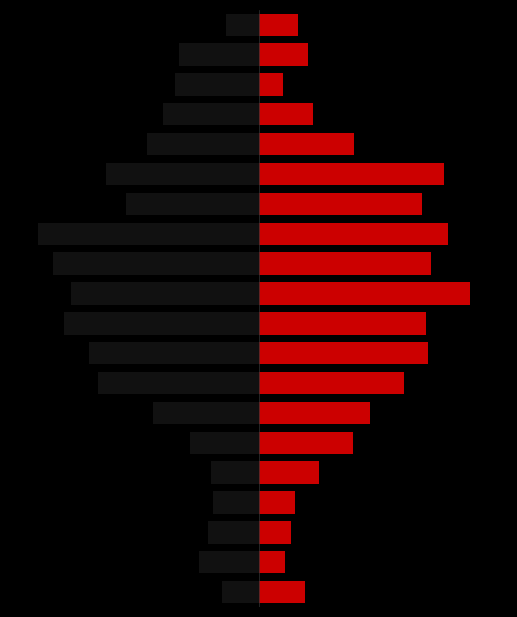

At which label is Min closest to -6?

13